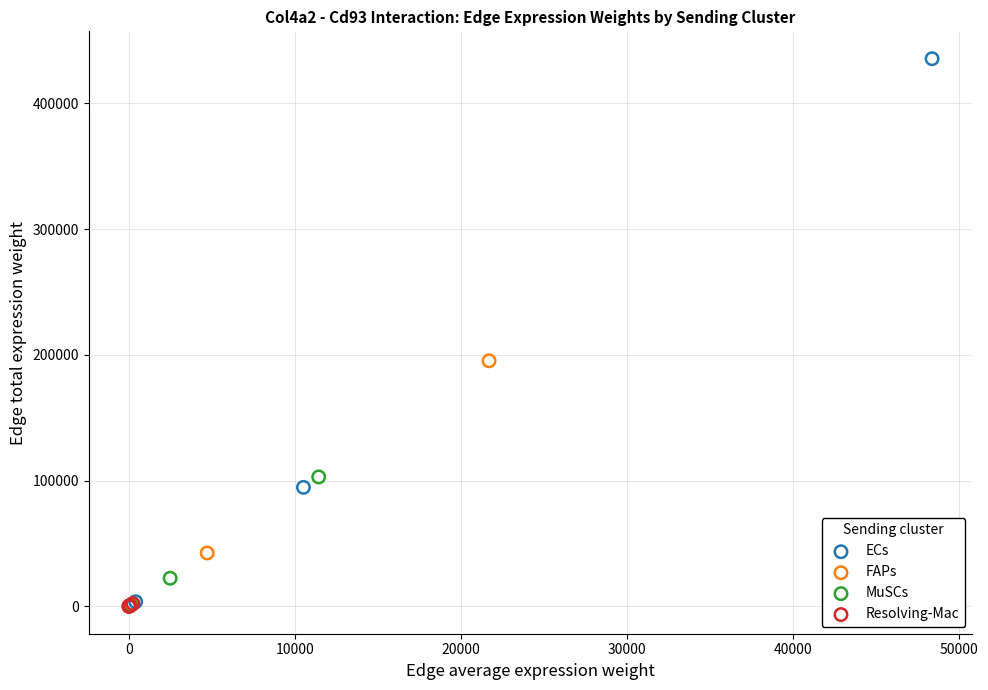

Which series contains the highest Y value?

ECs